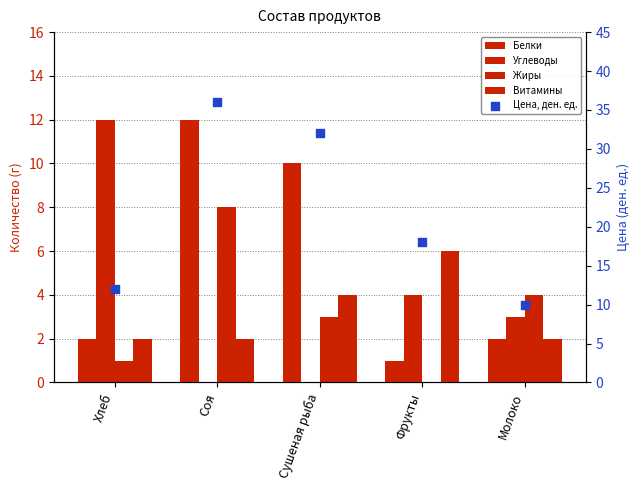

At how many categories does at least one series exceed 13?

3